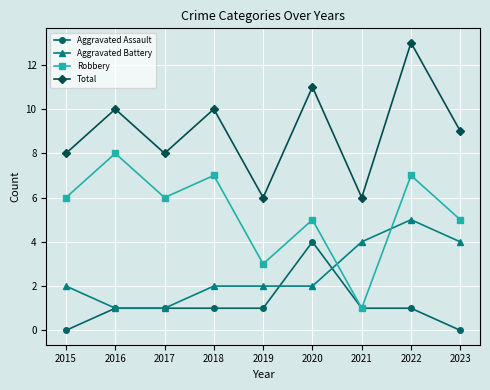

Count the number of categories in the chart.

9